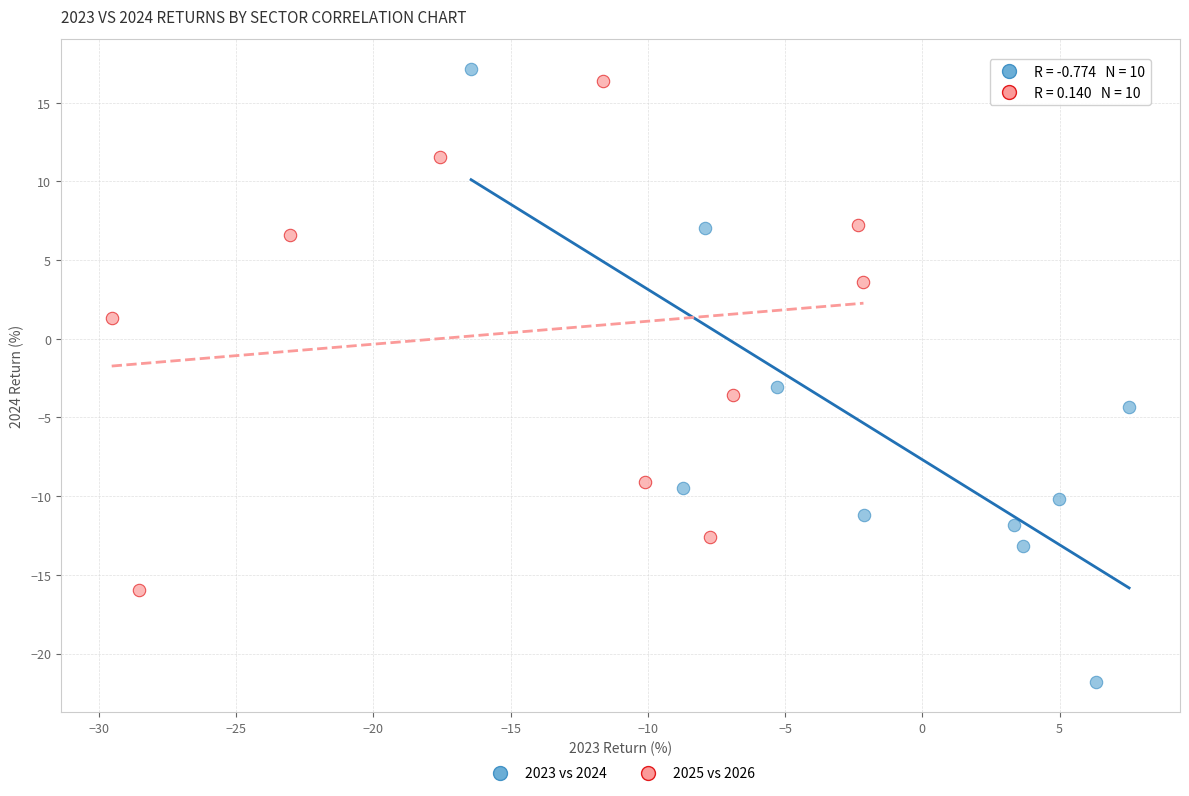

Which series has the largest Y range (max minus min)?

2023 vs 2024